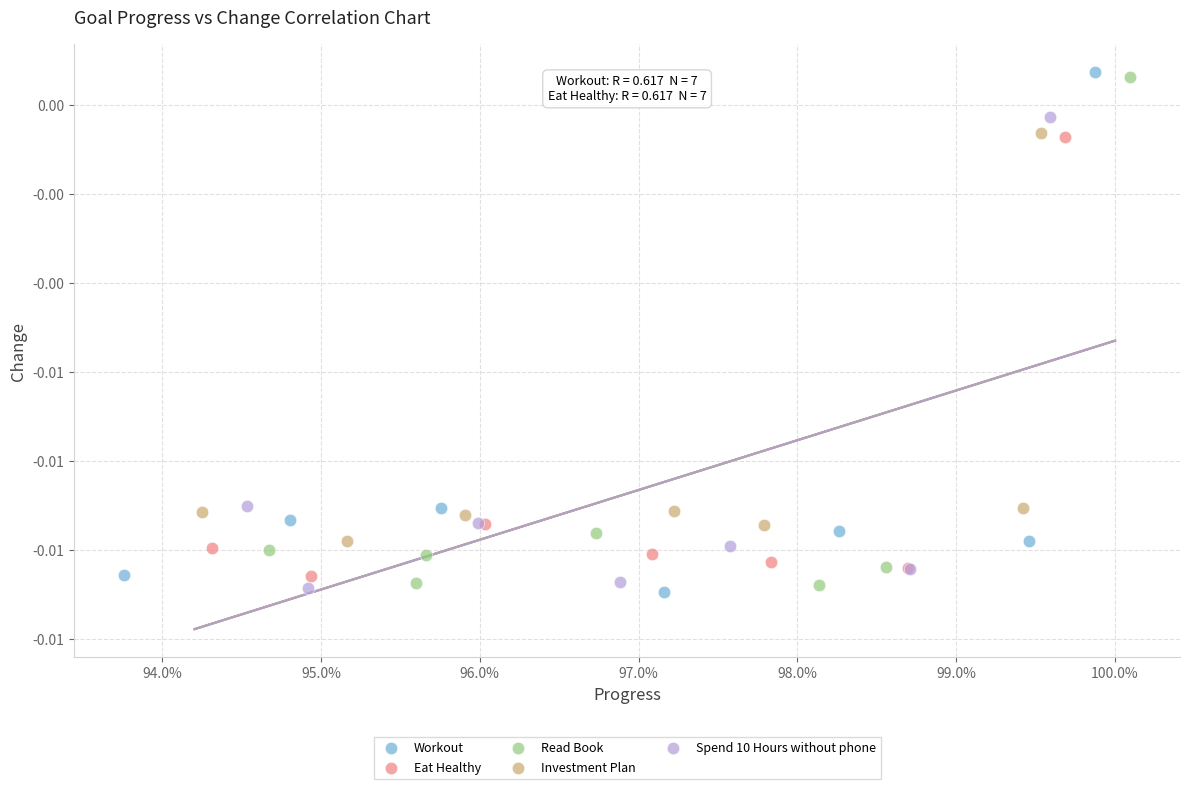

What are all the series names shown in the legend?

Workout, Eat Healthy, Read Book, Investment Plan, Spend 10 Hours without phone